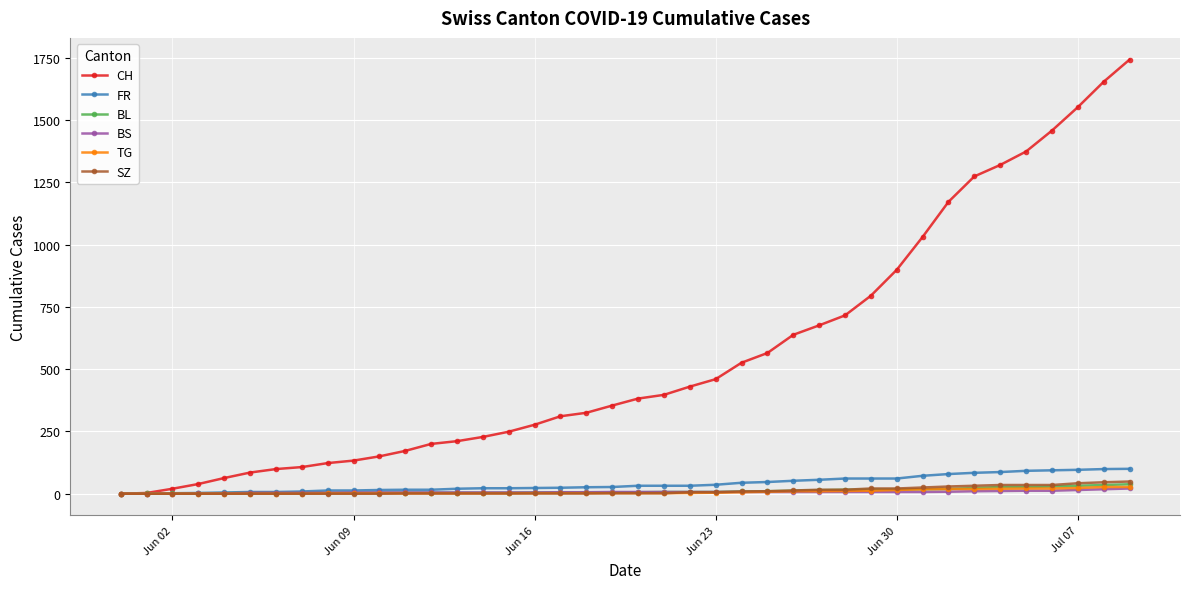

What is the highest value of the SZ series?

49